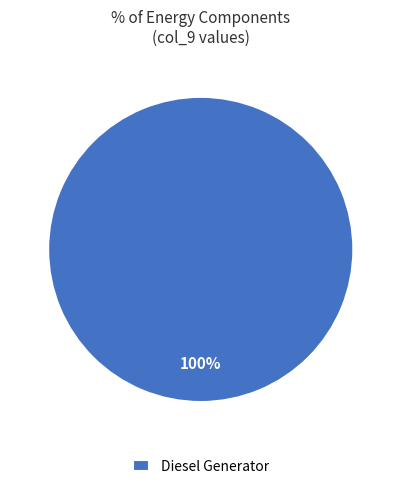

Rank the categories by value from highest to lowest.

Diesel Generator